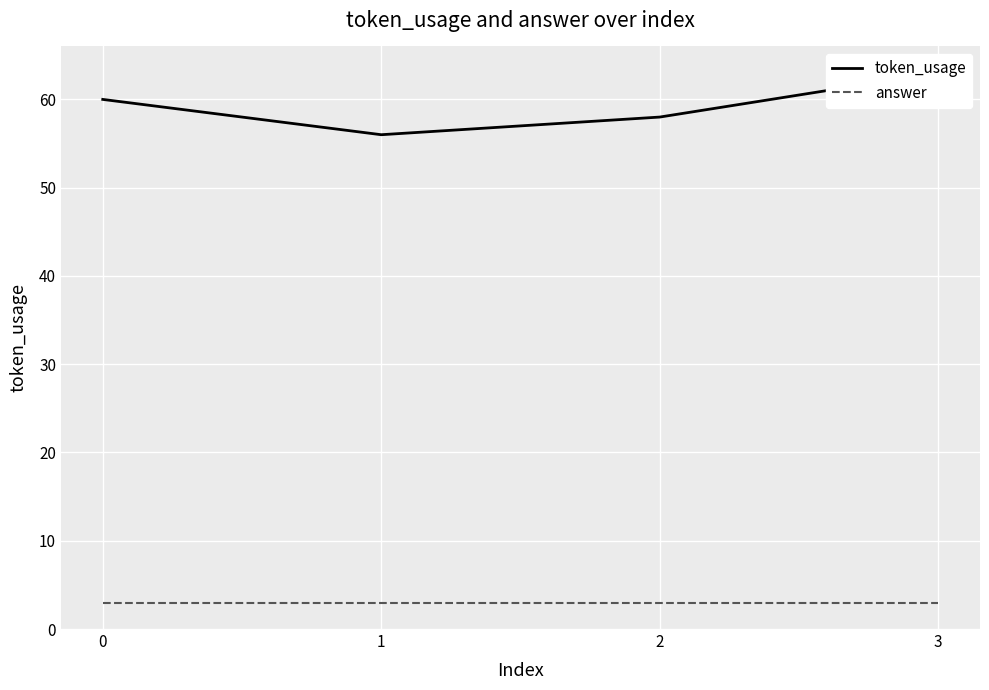

What is the difference between the highest and lowest values at 3?

60